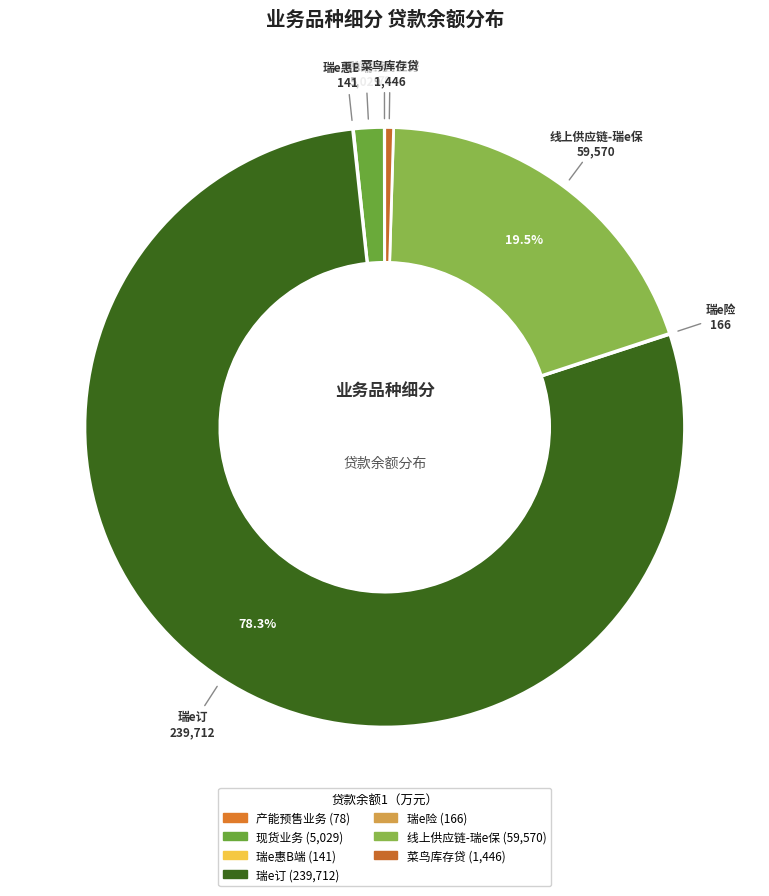

Which slice is the largest?

瑞e订